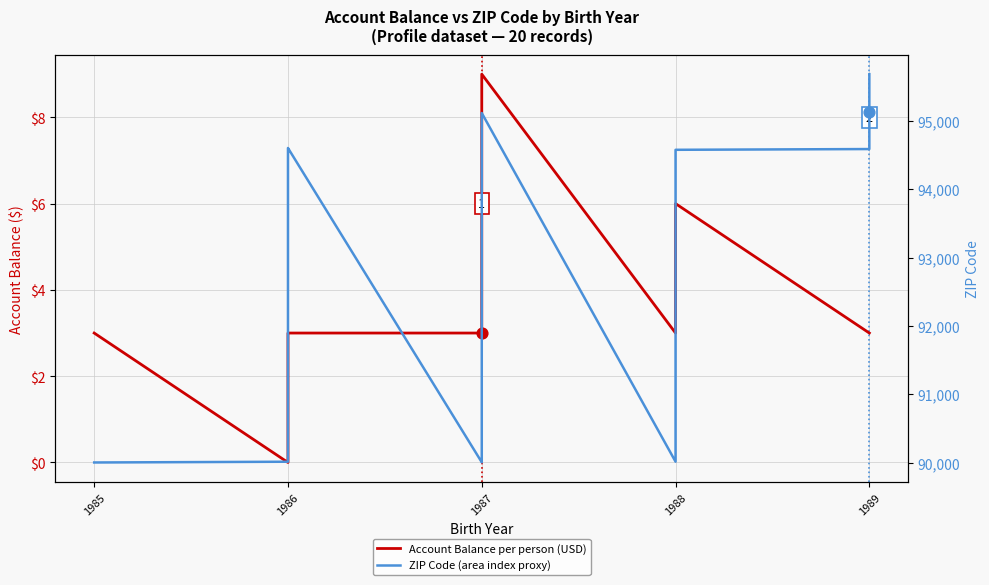

Is the value of Account Balance per person (USD) at 1988 greater than the value of ZIP Code (area index proxy) at 1988?

No